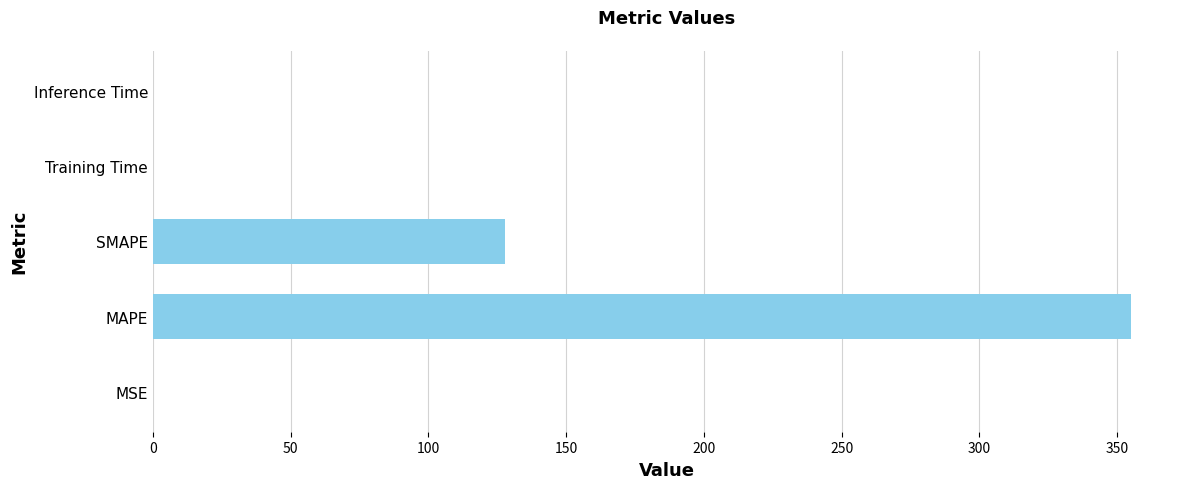

What is the sum of all values?

483.1